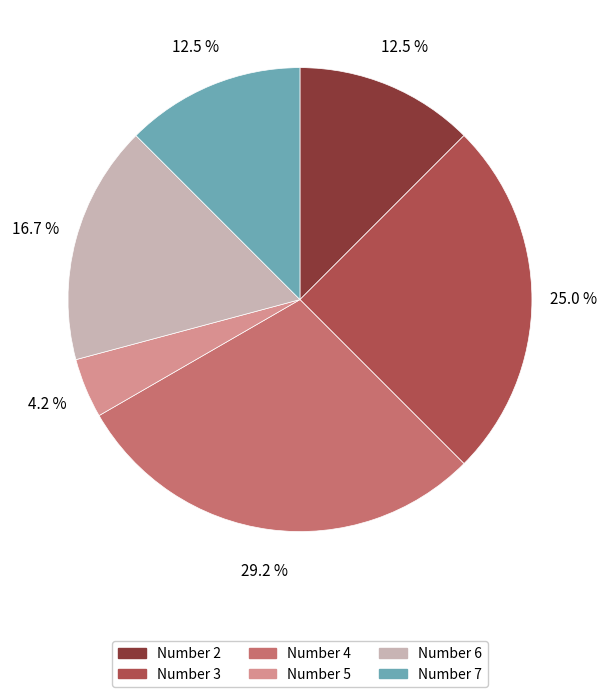

Does Number 4 represent more than half of the total?

No